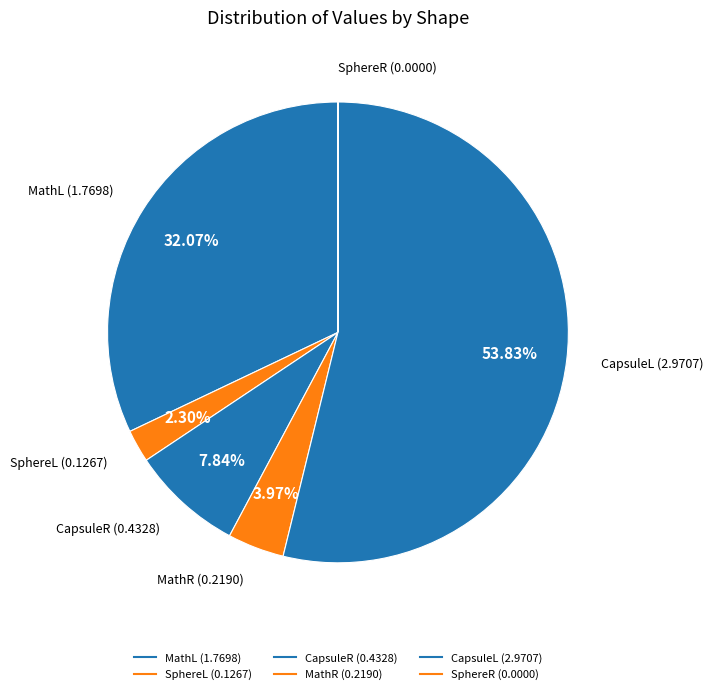

What percentage is the MathL slice, to the nearest percent?

32%